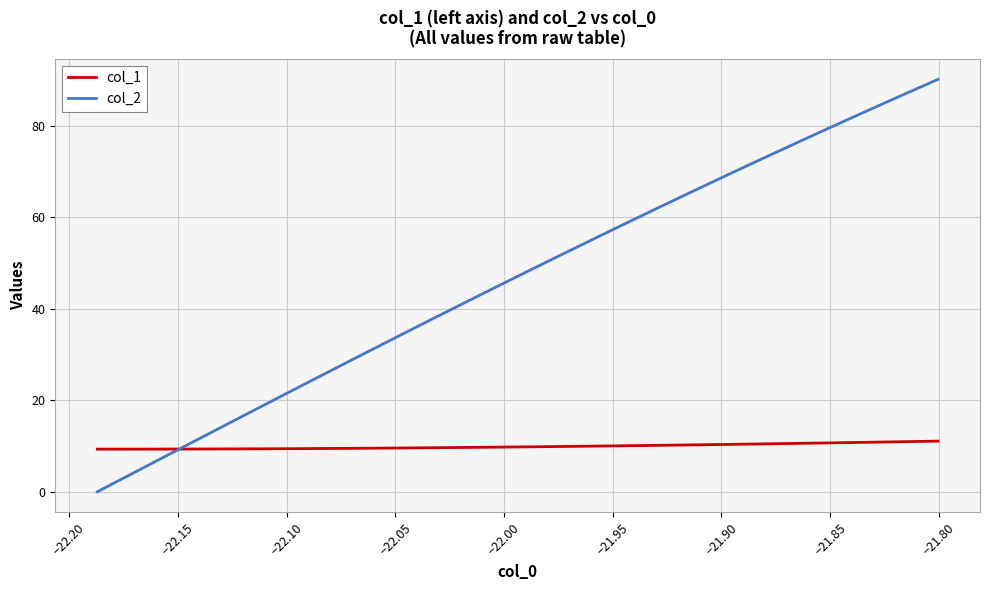

How many lines are shown in the chart?

2